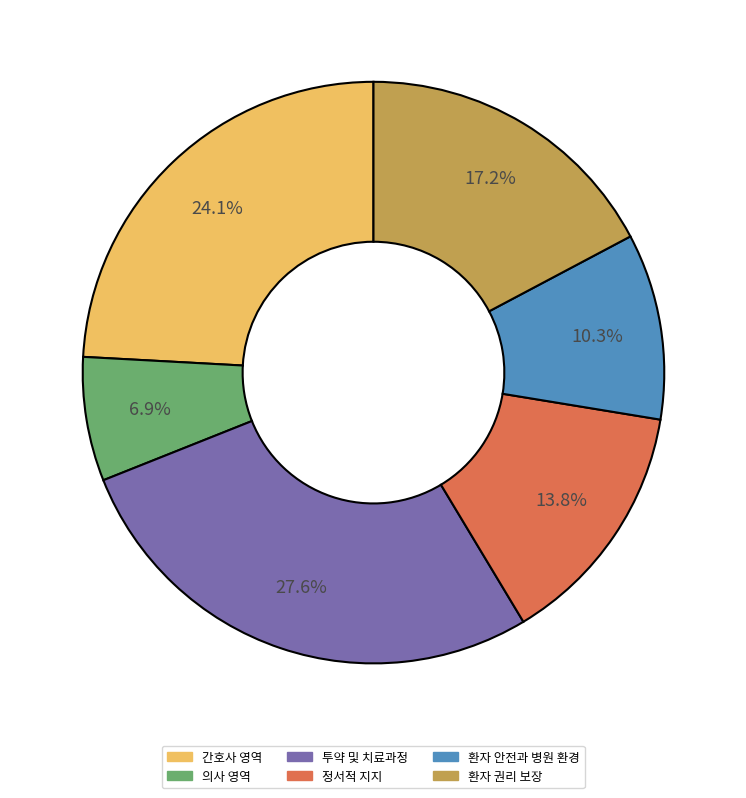

Which has a higher value, 정서적 지지 or 투약 및 치료과정?

투약 및 치료과정